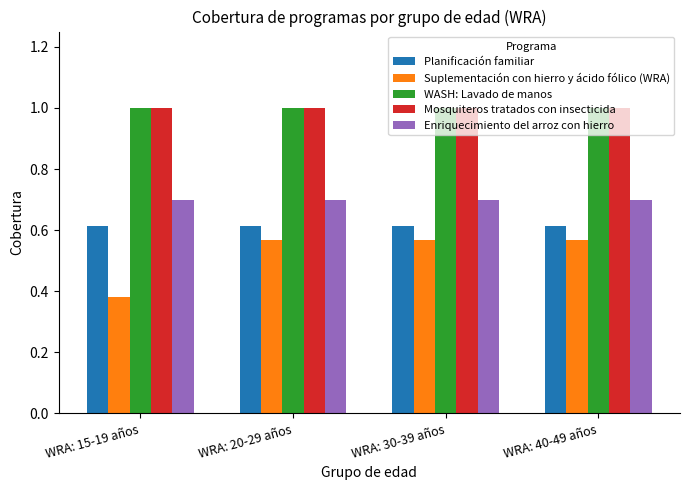

What is the maximum value shown in the chart?

1.0